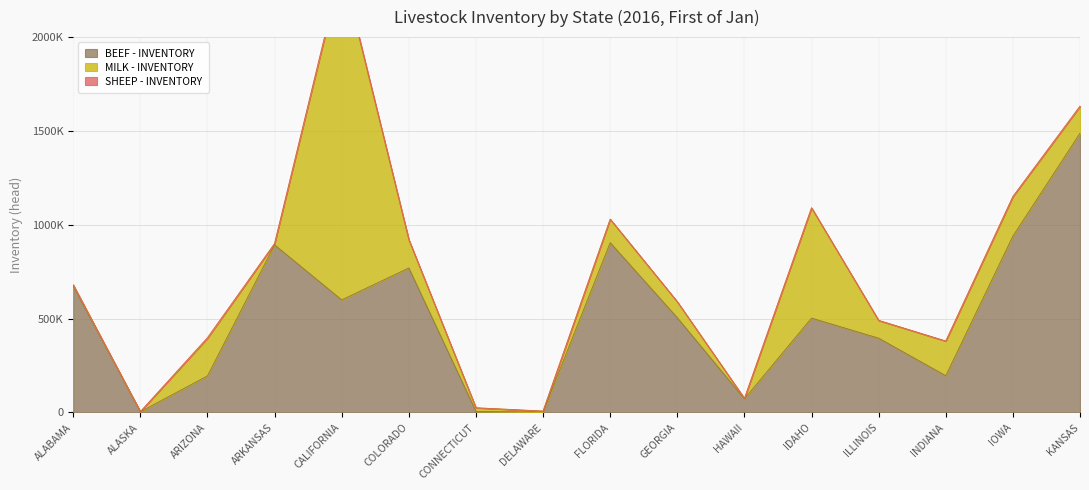

Count the SHEEP - INVENTORY values in the range 0 to 2000.

13